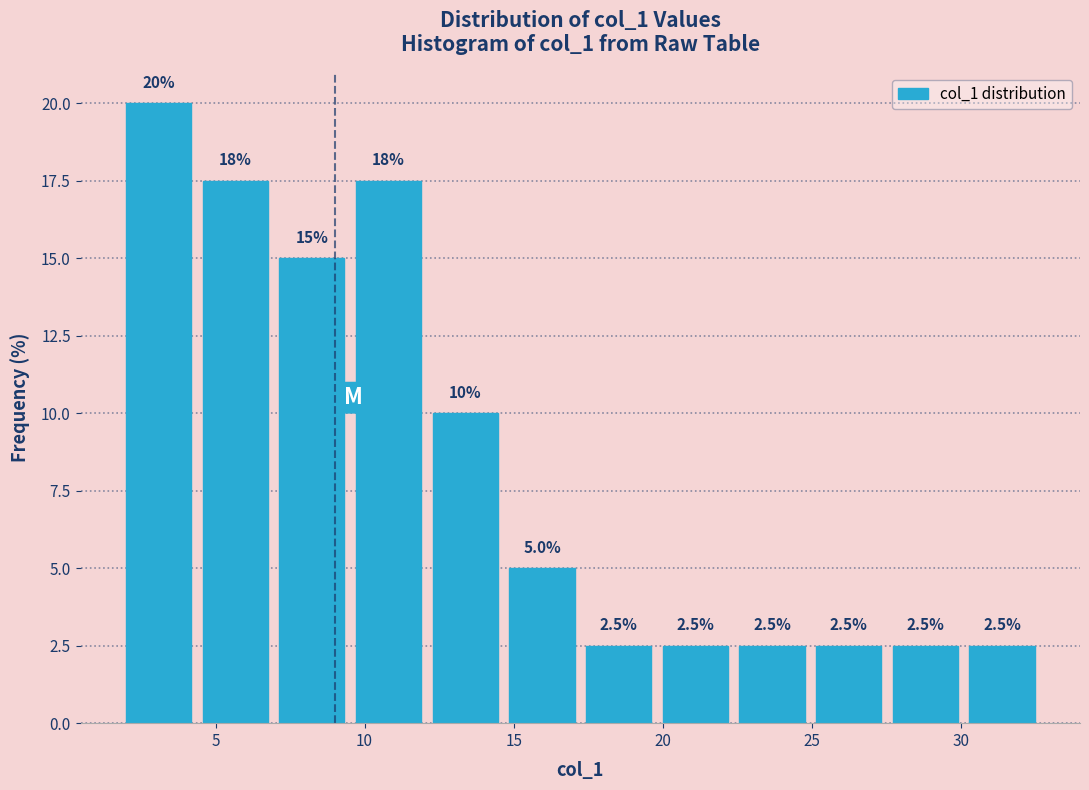

Over which range of the x-axis is the bar tallest?

2.0 to 4.5